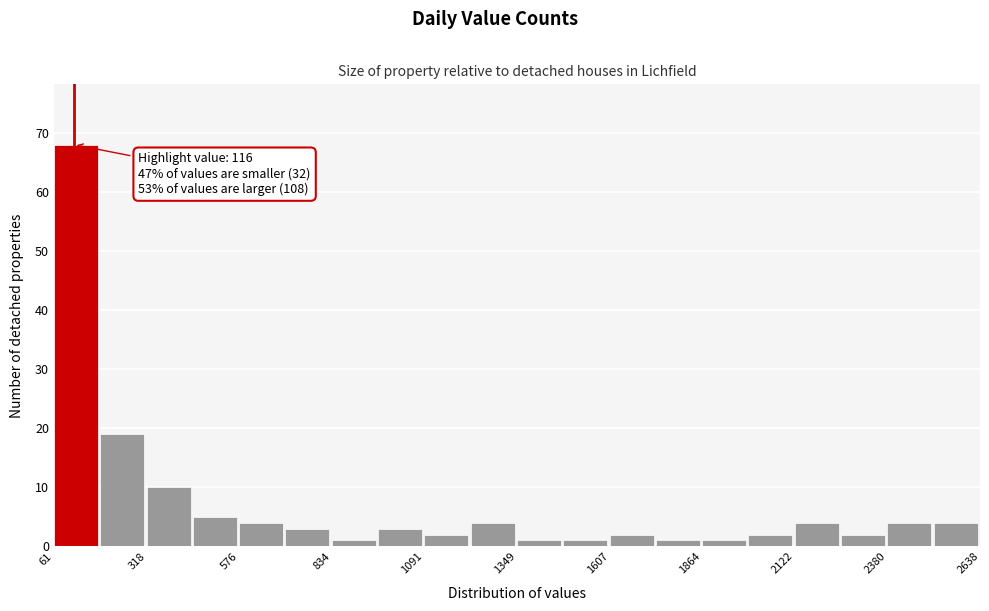

Read against the x-axis, roughly where is the centre of the tallest bar?

100